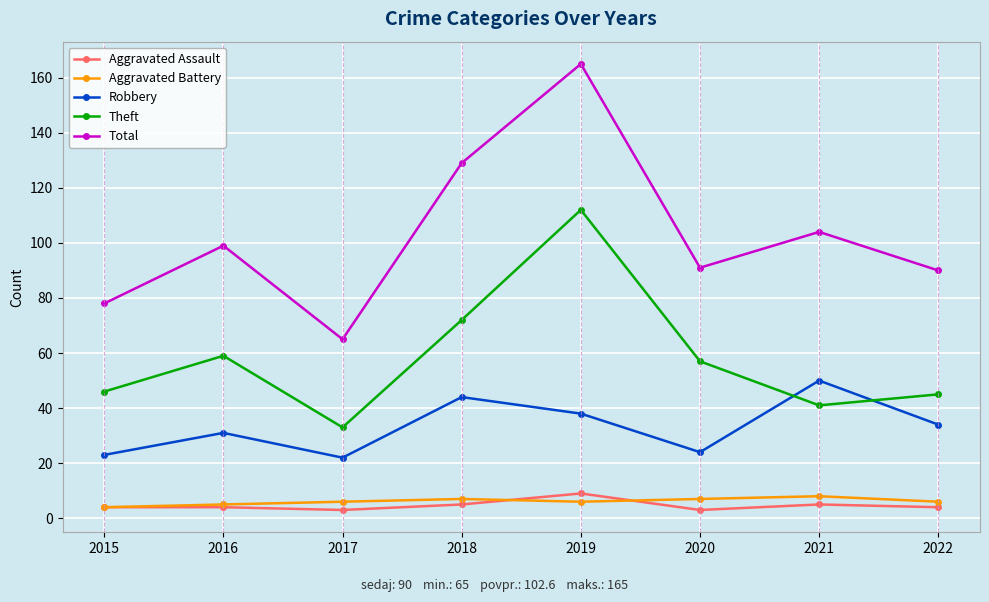

What is the difference between the Aggravated Battery values at 2018 and 2019?

1